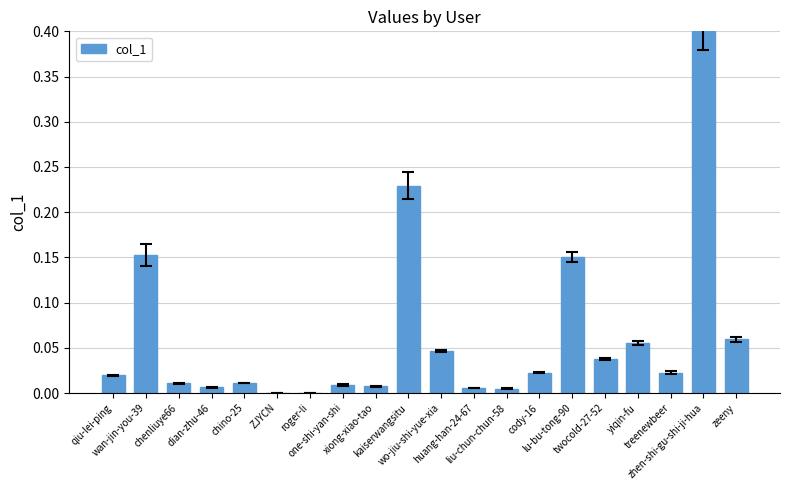

What is the greatest value displayed?

0.4